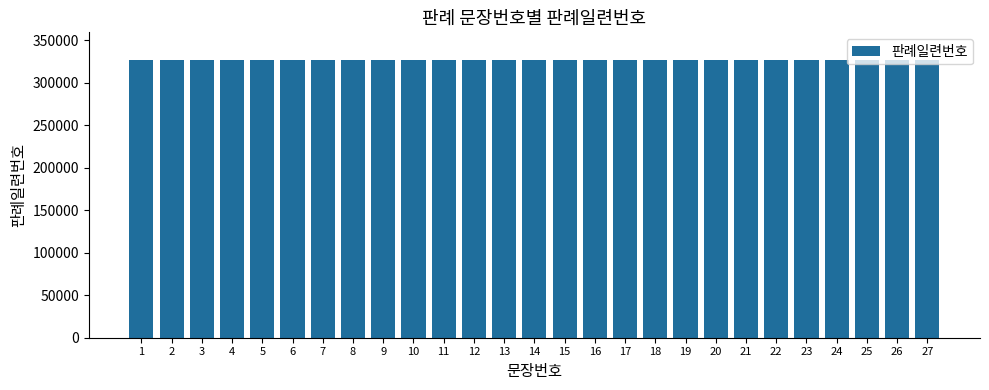

Count the number of values greater than 14.

13